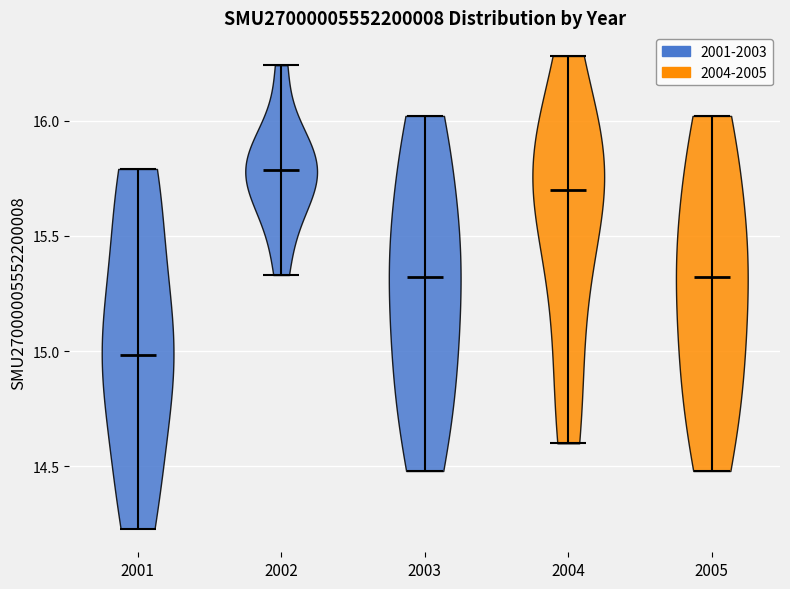

Reading left to right, read every violin against the y-axis: where its median line is, and the lowest and highest points it reaches. The values are not printed on the chart, so give them approximately, as read against the axis.

2001: median line 15.00, lowest point 14.25, highest point 15.80
2002: median line 15.80, lowest point 15.35, highest point 16.25
2003: median line 15.30, lowest point 14.50, highest point 16.00
2004: median line 15.70, lowest point 14.60, highest point 16.30
2005: median line 15.30, lowest point 14.50, highest point 16.00